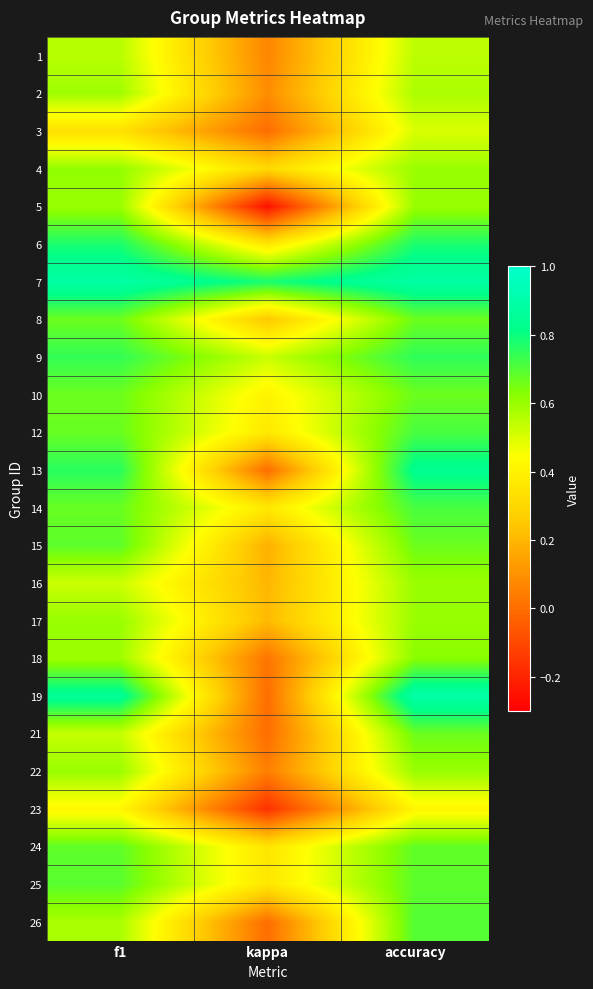

At accuracy, list the series in order from smallest to largest.

23, 3, 1, 2, 4, 5, 16, 17, 22, 18, 8, 10, 15, 21, 24, 25, 26, 12, 14, 9, 6, 13, 7, 19